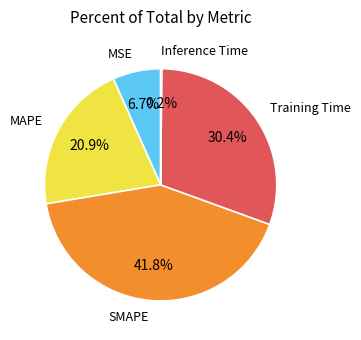

To the nearest percent, what is the average slice percentage?

20%